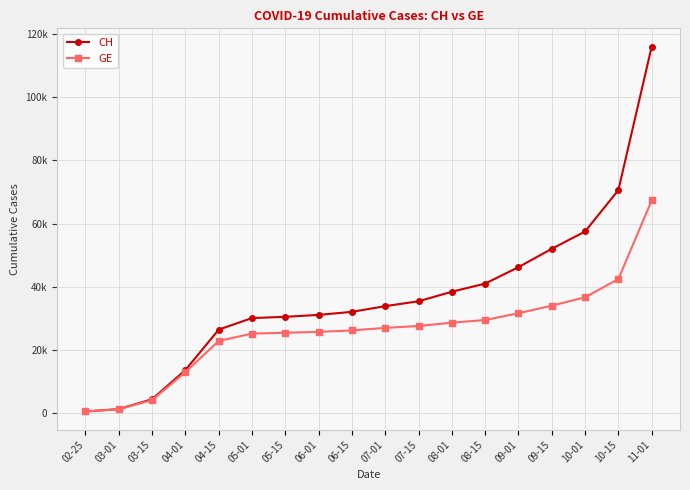

True or false: CH and GE intersect in this chart.

False